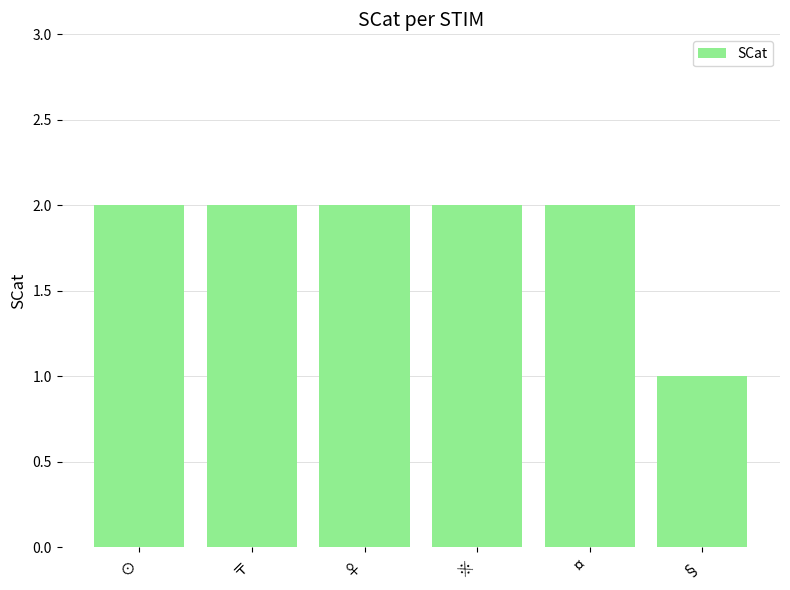

Are the bars horizontal?

No